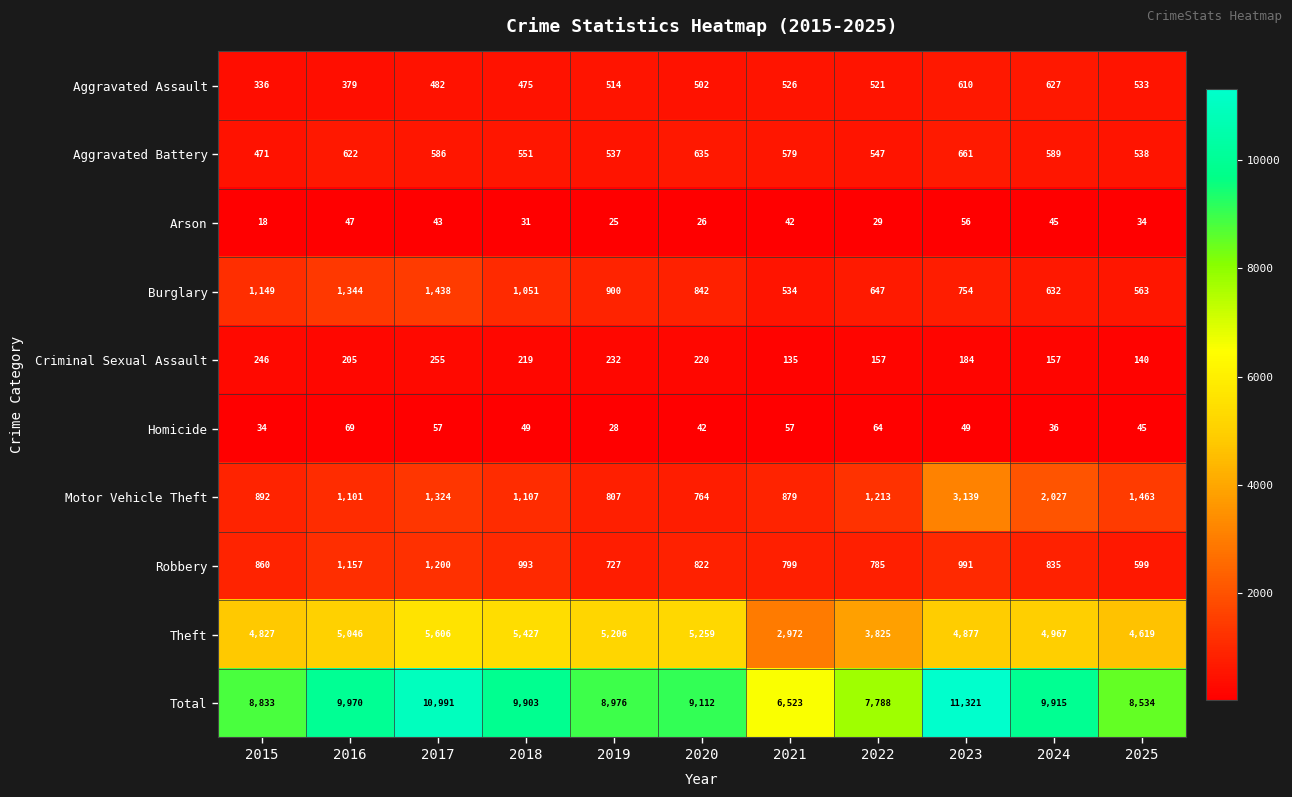

What is the sum of the Total values at 2021 and 2025?

15057